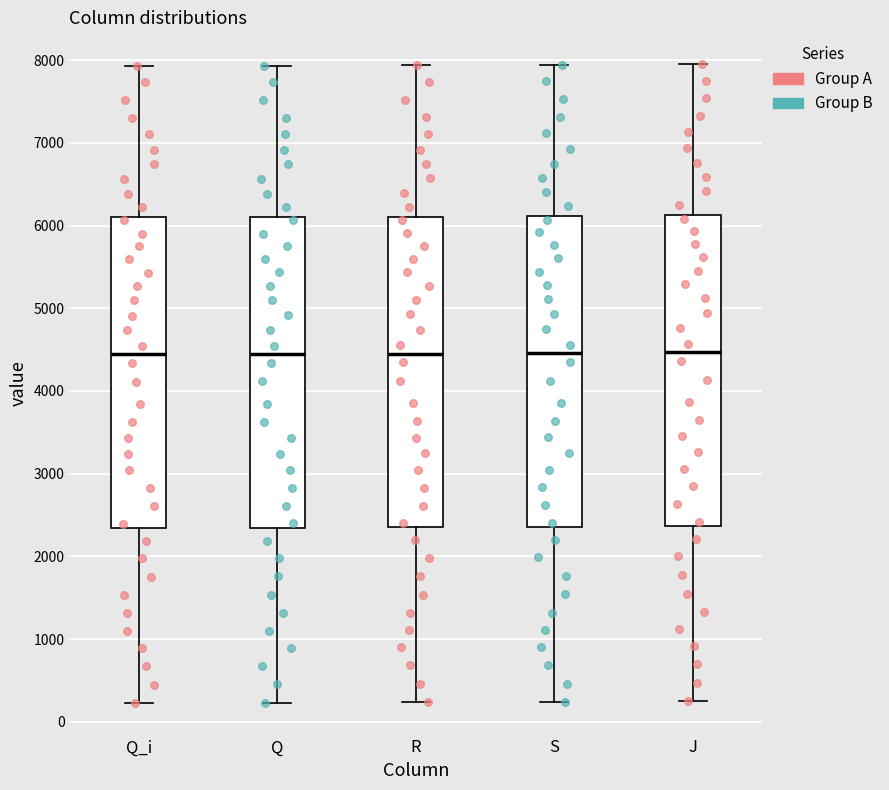

Reading left to right, read every box against the y-axis: the position of its median line, the range the box covers, and the ends of its whiskers. The values are not printed on the chart, so give them approximately, as read against the axis.

Q_i: median 4400, box 2300 to 6100, whiskers 200 to 7900
Q: median 4400, box 2300 to 6100, whiskers 200 to 7900
R: median 4400, box 2400 to 6100, whiskers 200 to 7900
S: median 4500, box 2400 to 6100, whiskers 200 to 7900
J: median 4500, box 2400 to 6100, whiskers 300 to 8000